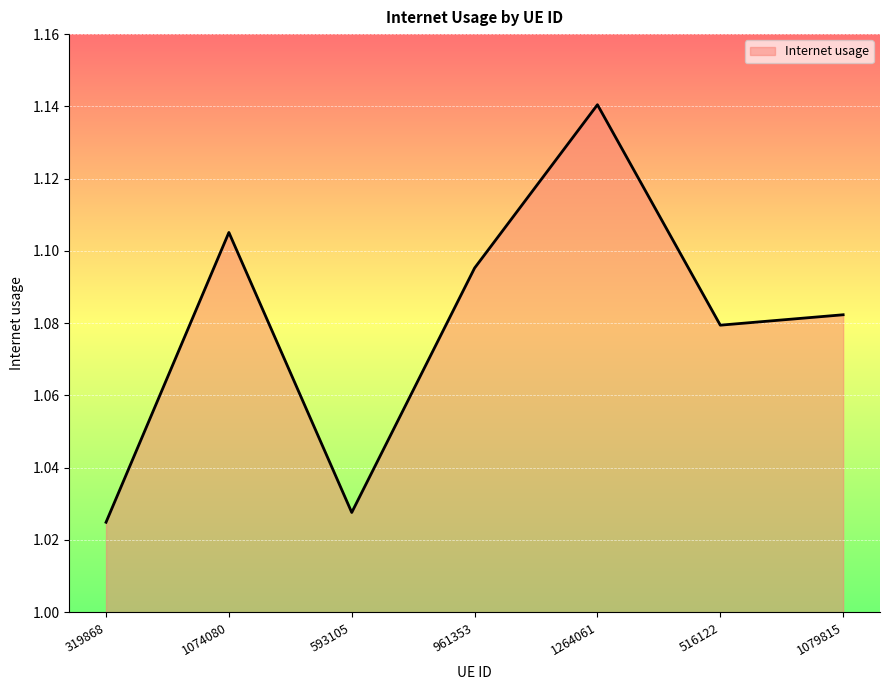

True or false: there are more than 1 points higher than both neighbors.

True